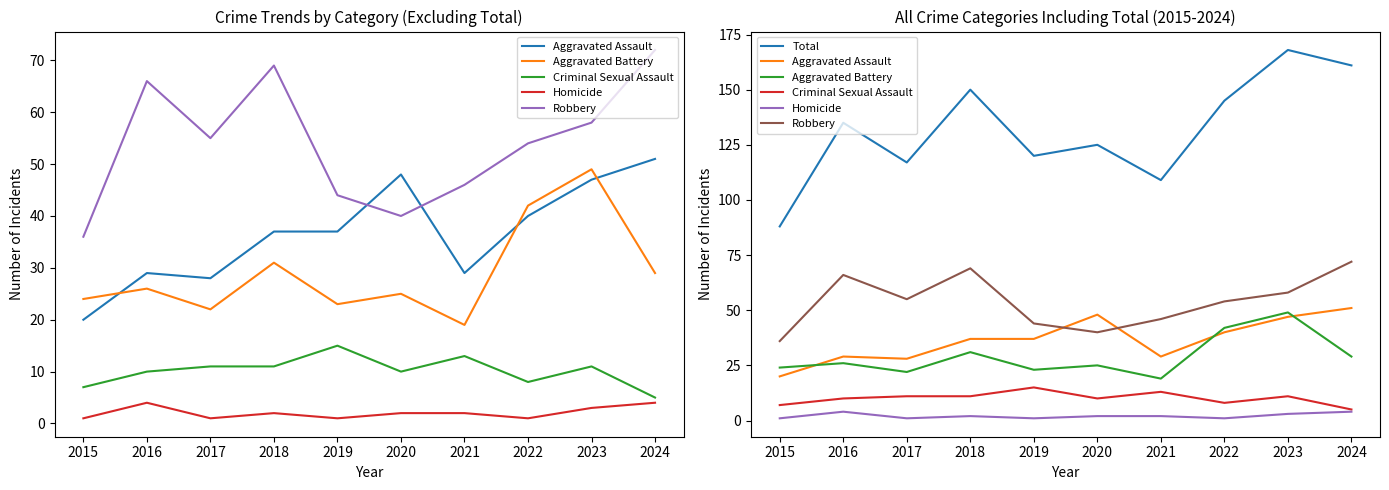

What are all the series names shown in the legend?

Aggravated Assault, Aggravated Battery, Criminal Sexual Assault, Homicide, Robbery, Total